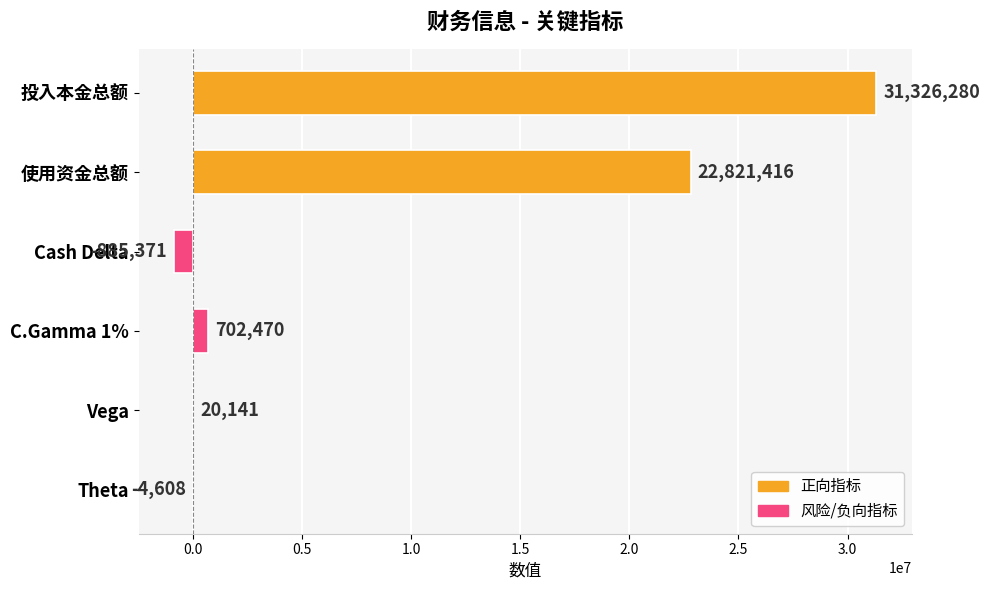

What is the change in value from Cash Delta to C.Gamma 1%?

+1587841.0